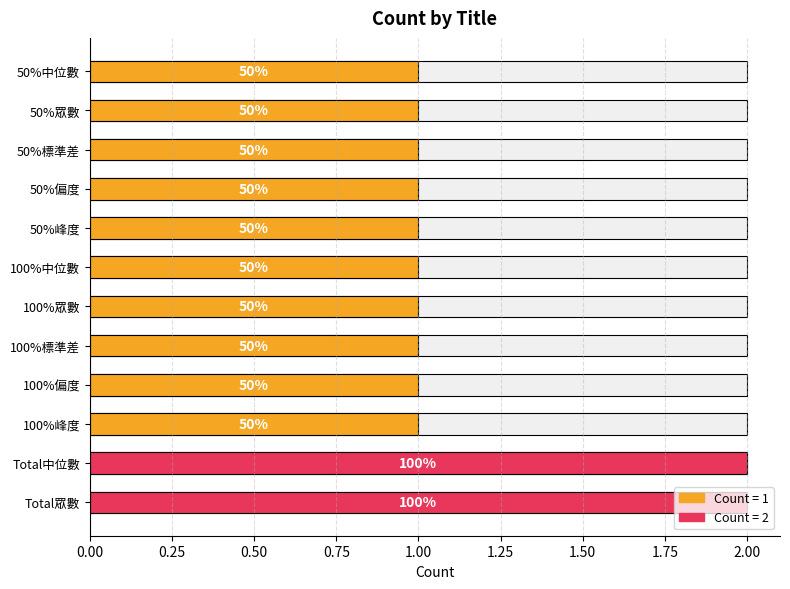

How many values are between 1 and 2?

12